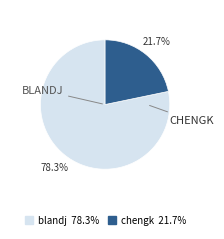

Which slice represents more than half of the pie?

blandj